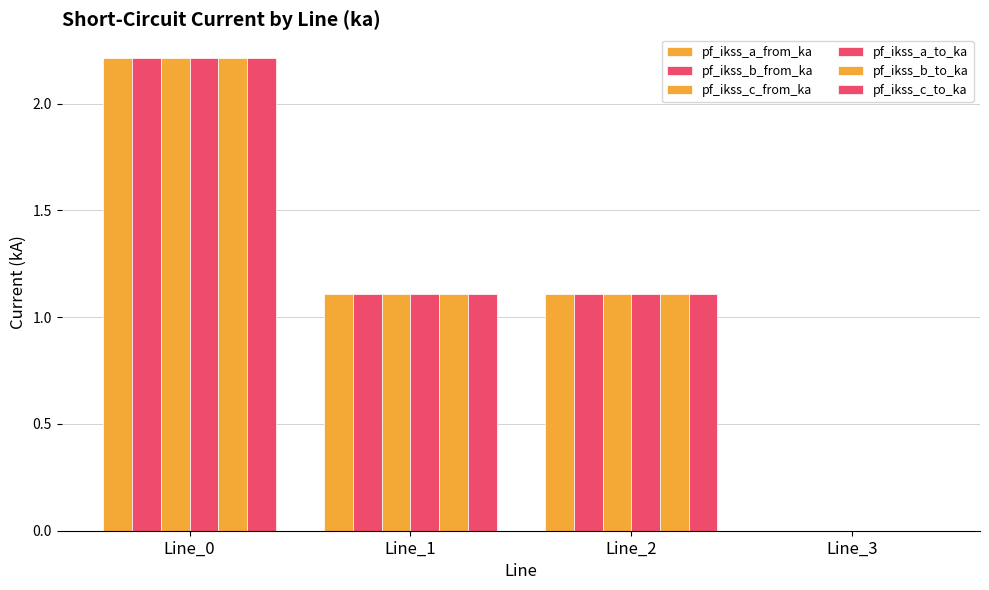

What is the sum of the pf_ikss_a_to_ka values at Line_1 and Line_3?

1.1